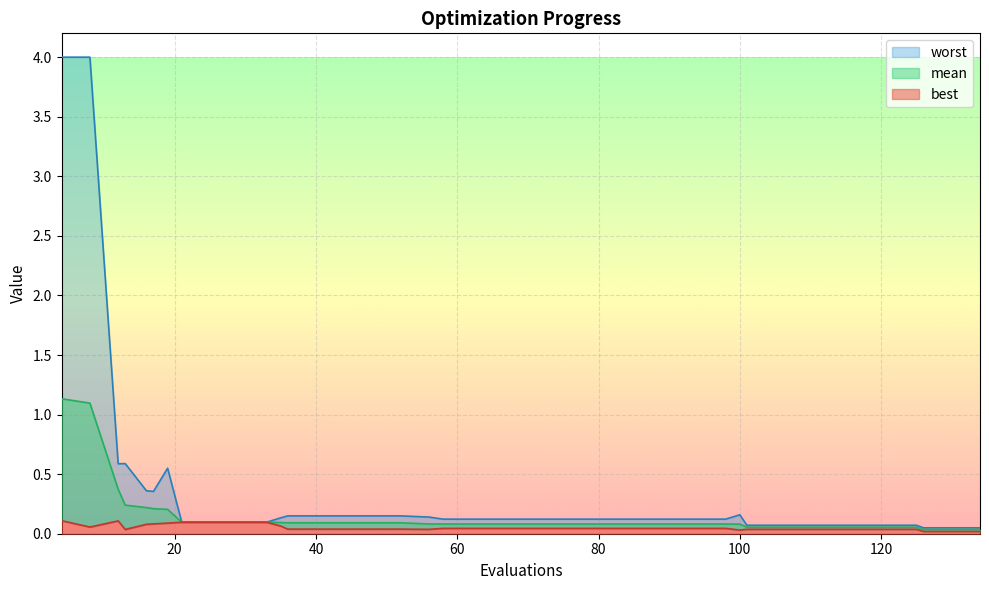

At which category does best reach its first local peak?

12